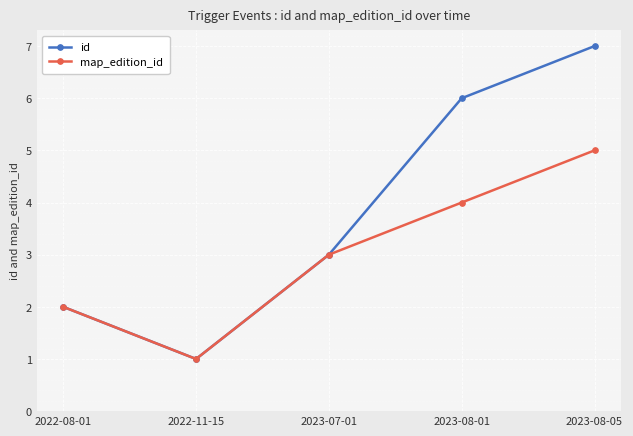

What is the maximum value for map_edition_id?

5